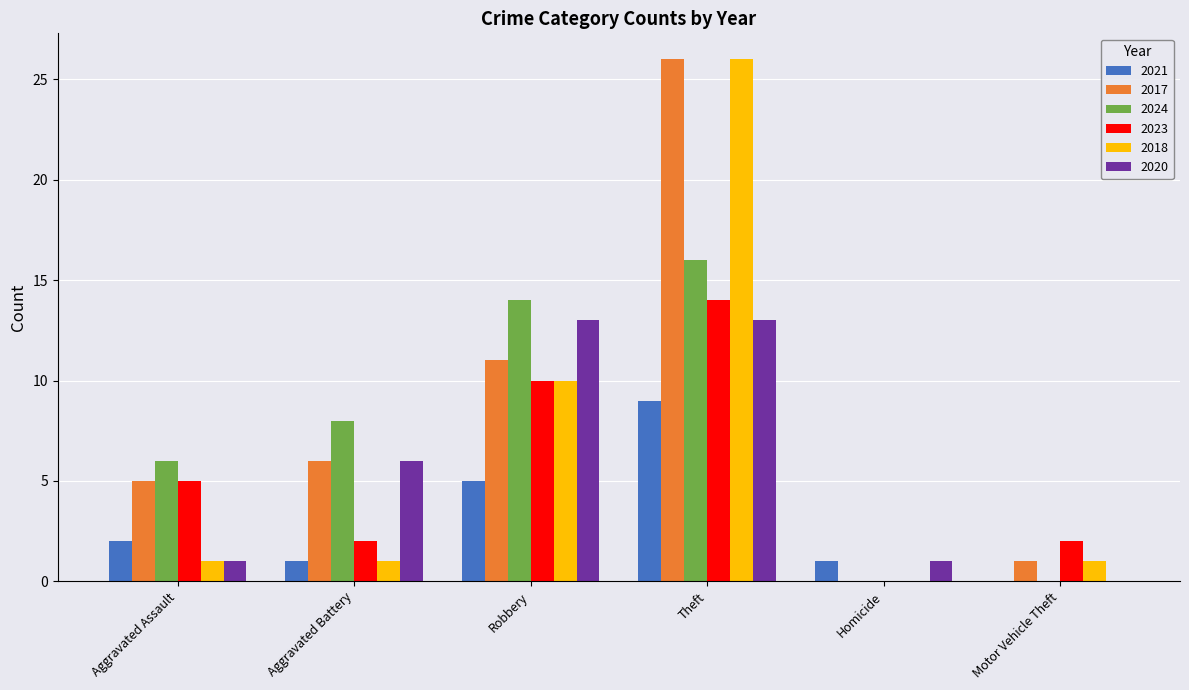

Reading left to right, list all the values displayed in this chart.

2021: 2	1	5	9	1	0
2017: 5	6	11	26	0	1
2024: 6	8	14	16	0	0
2023: 5	2	10	14	0	2
2018: 1	1	10	26	0	1
2020: 1	6	13	13	1	0